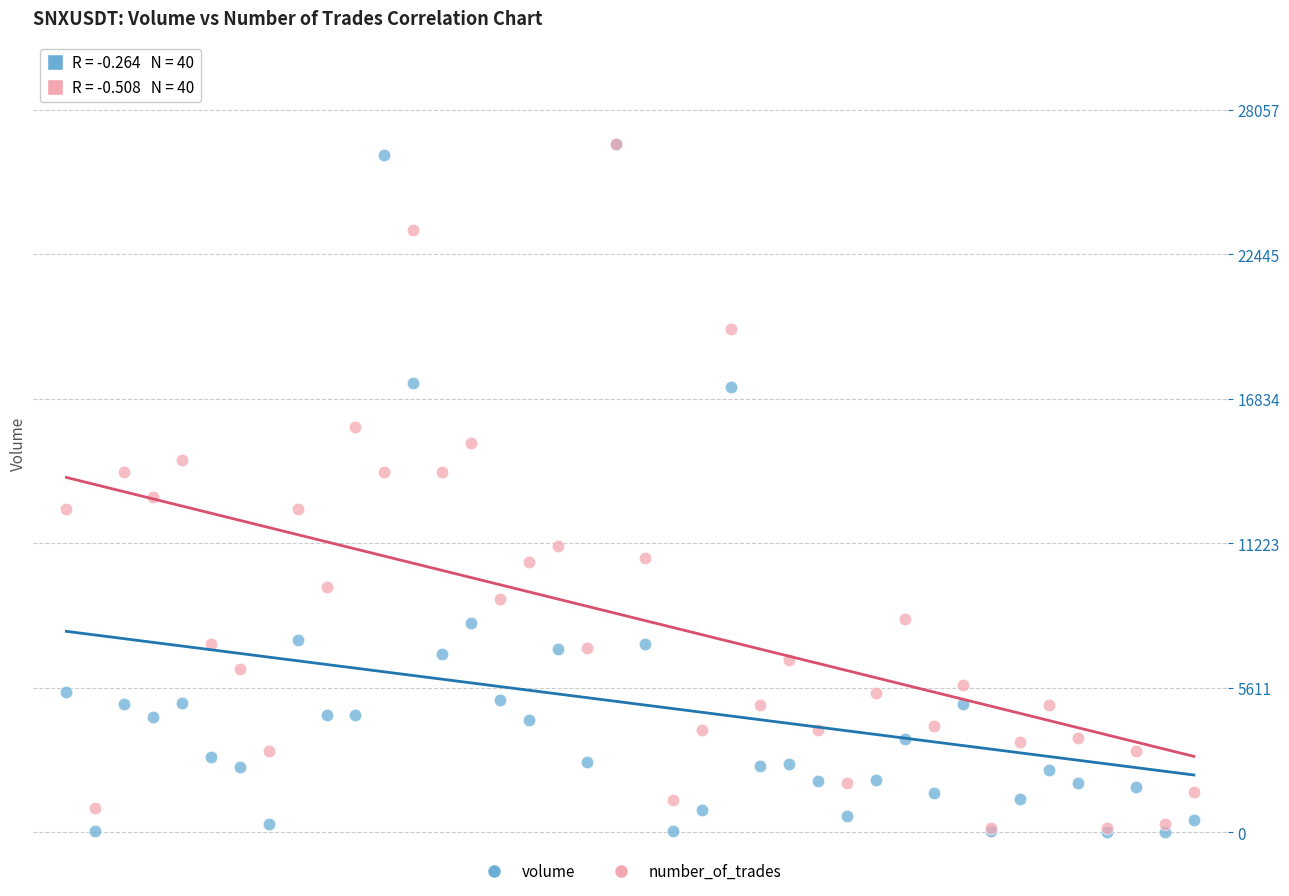

Across all series, what Y value is closest to 13362?

13042.3